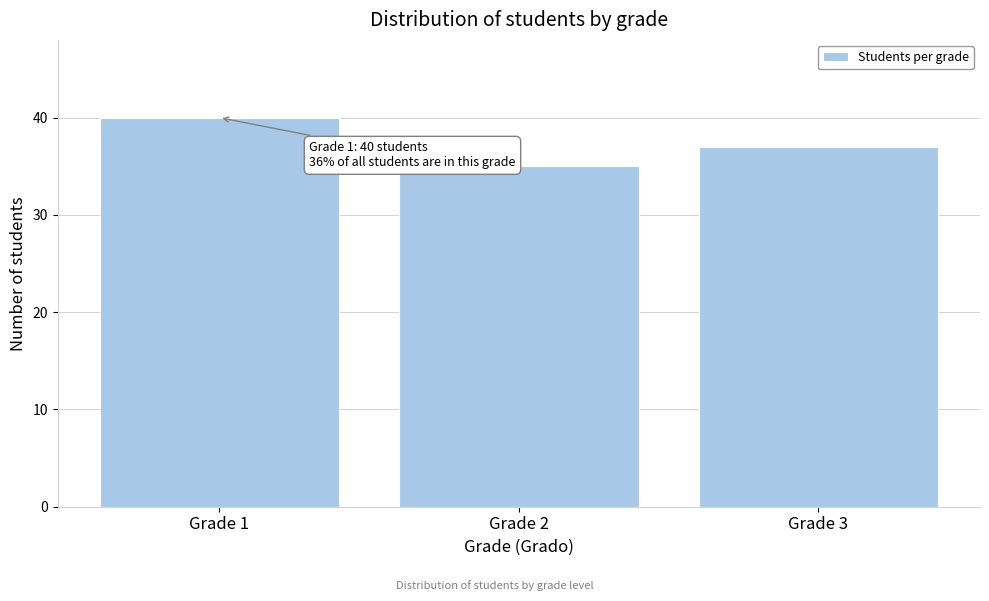

Reading left to right, list all the values displayed in this chart.

40	35	37